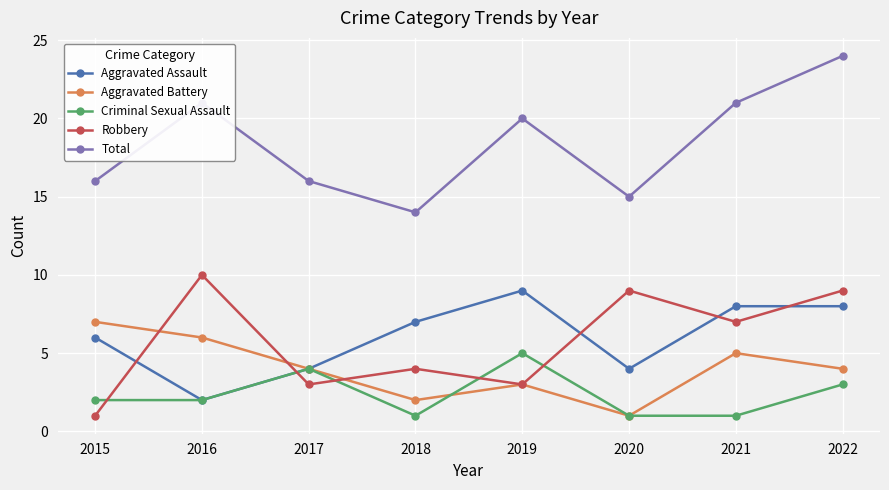

Where is Total nearest to the value 19?

2019